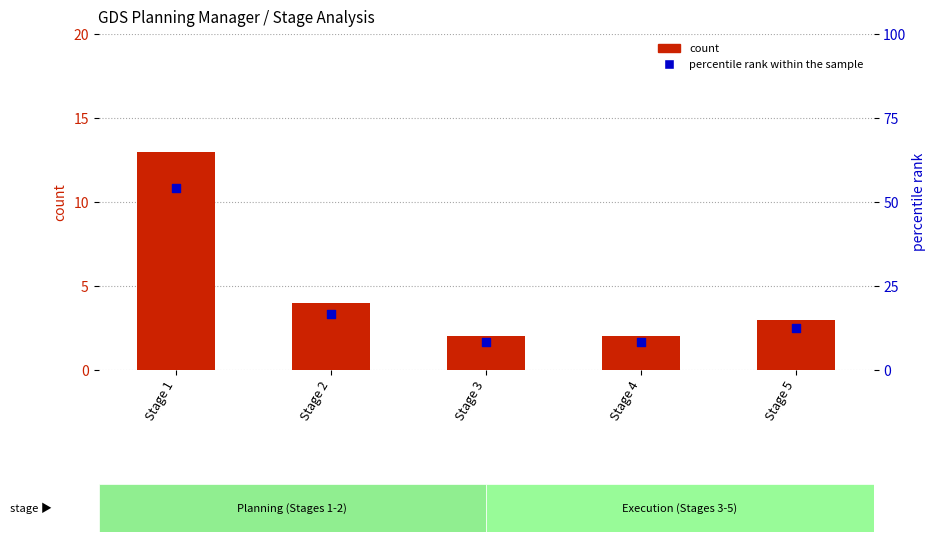

Which series has the largest total across all categories?

percentile rank within the sample